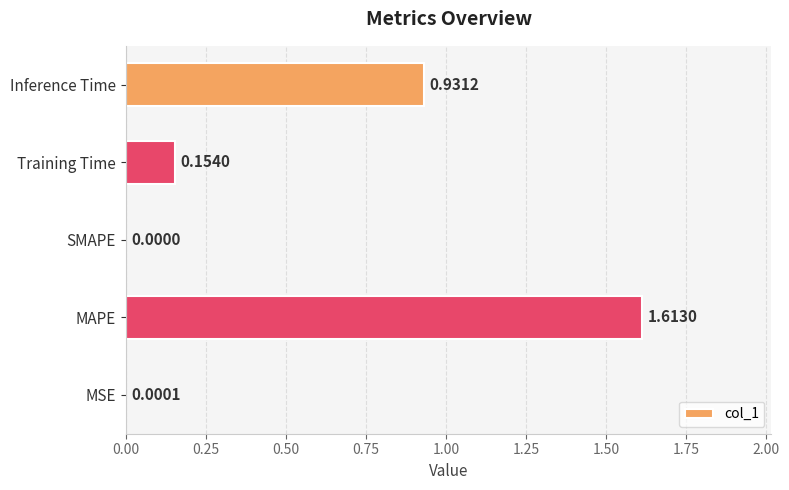

What is the sum of all values?

2.7